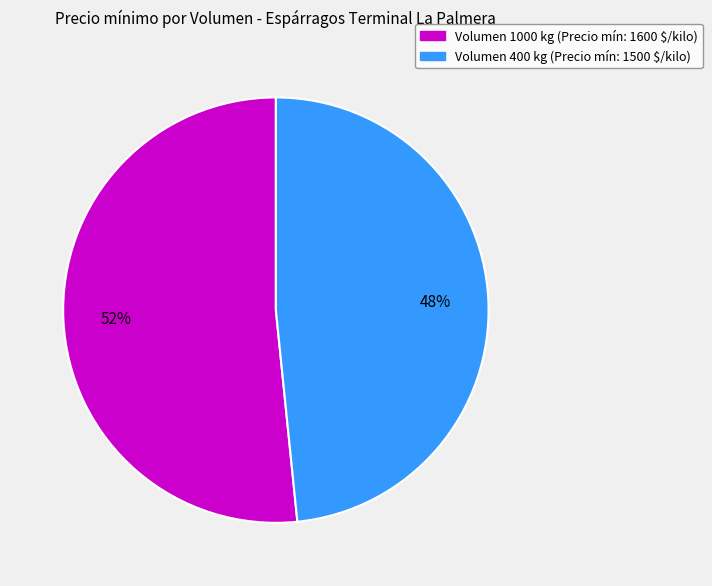

How many slices are in this pie chart?

2